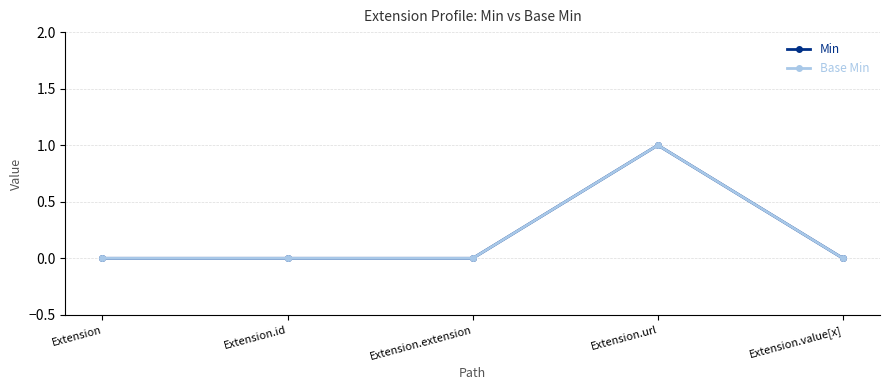

True or false: Min has more than 1 interior local peaks.

False